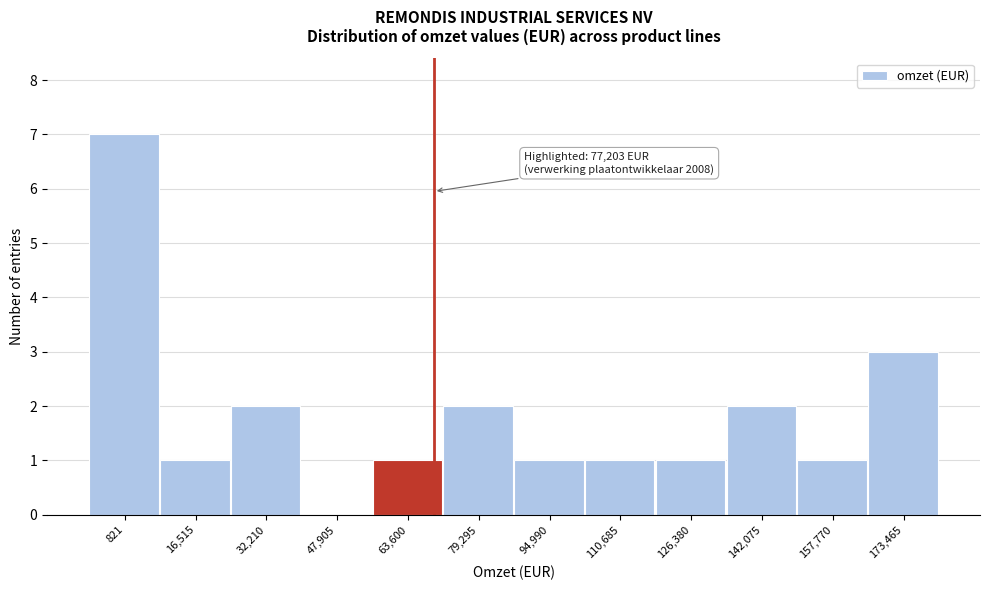

Reading left to right, transcribe all the data shown in this chart.

821=7	16,515=1	32,210=2	47,905=0	63,600=1	79,295=2	94,990=1	110,685=1	126,380=1	142,075=2	157,770=1	173,465=3